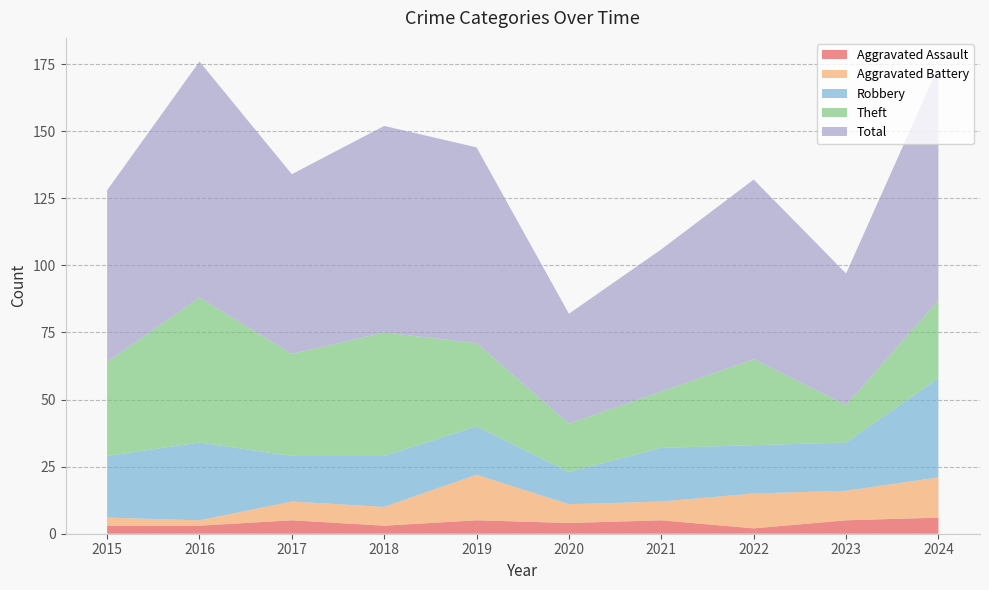

Reading left to right, transcribe all the data shown in this chart.

Aggravated Assault: 3	3	5	3	5	4	5	2	5	6
Aggravated Battery: 3	2	7	7	17	7	7	13	11	15
Robbery: 23	29	17	19	18	12	20	18	18	37
Theft: 35	54	38	46	31	18	21	32	14	29
Total: 64	88	67	77	73	41	53	67	49	87